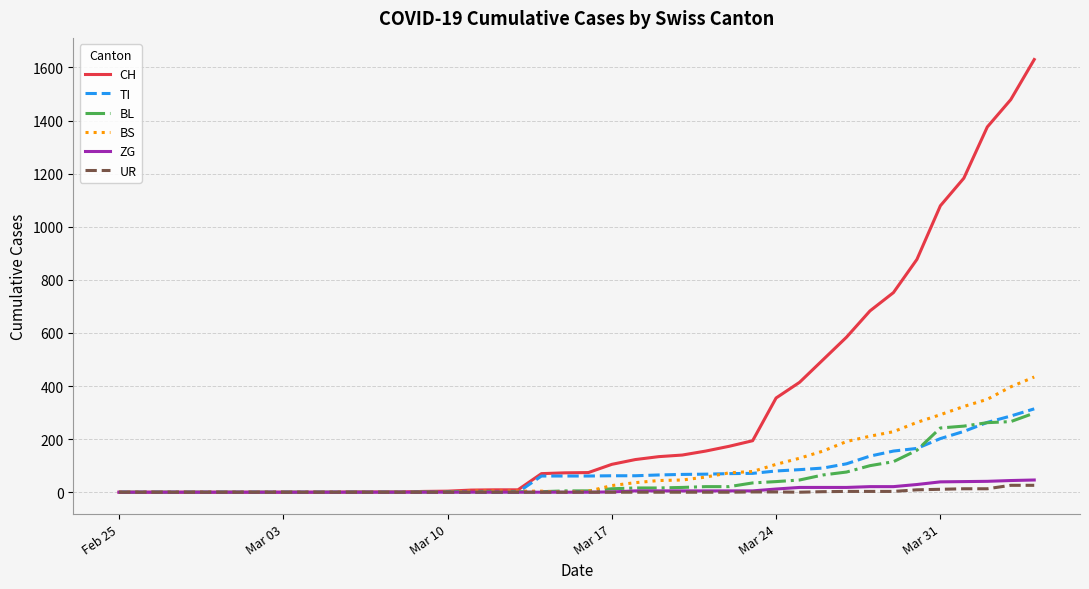

What is the maximum value shown in the chart?

1630